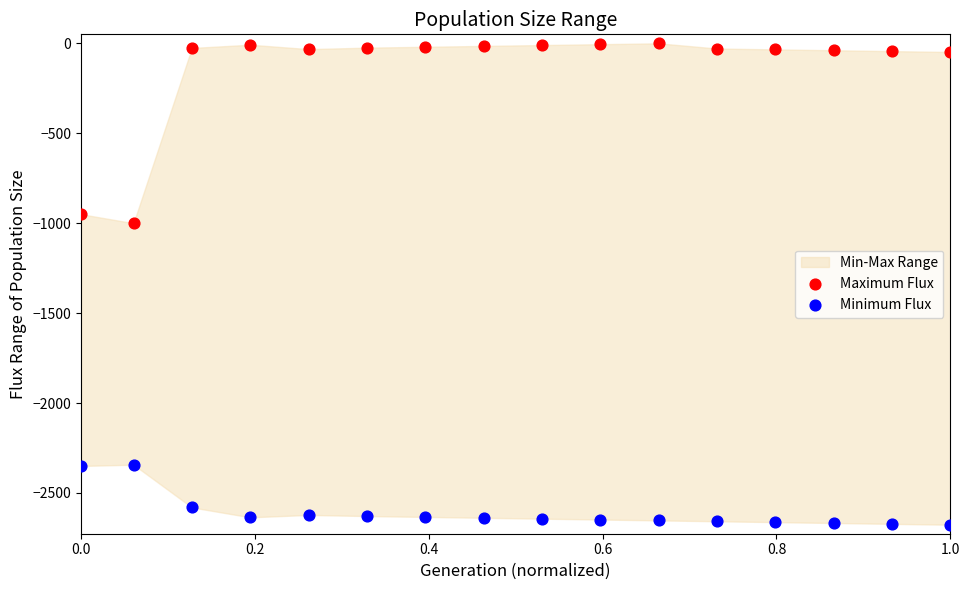

Which series reaches the minimum Y coordinate?

Minimum Flux